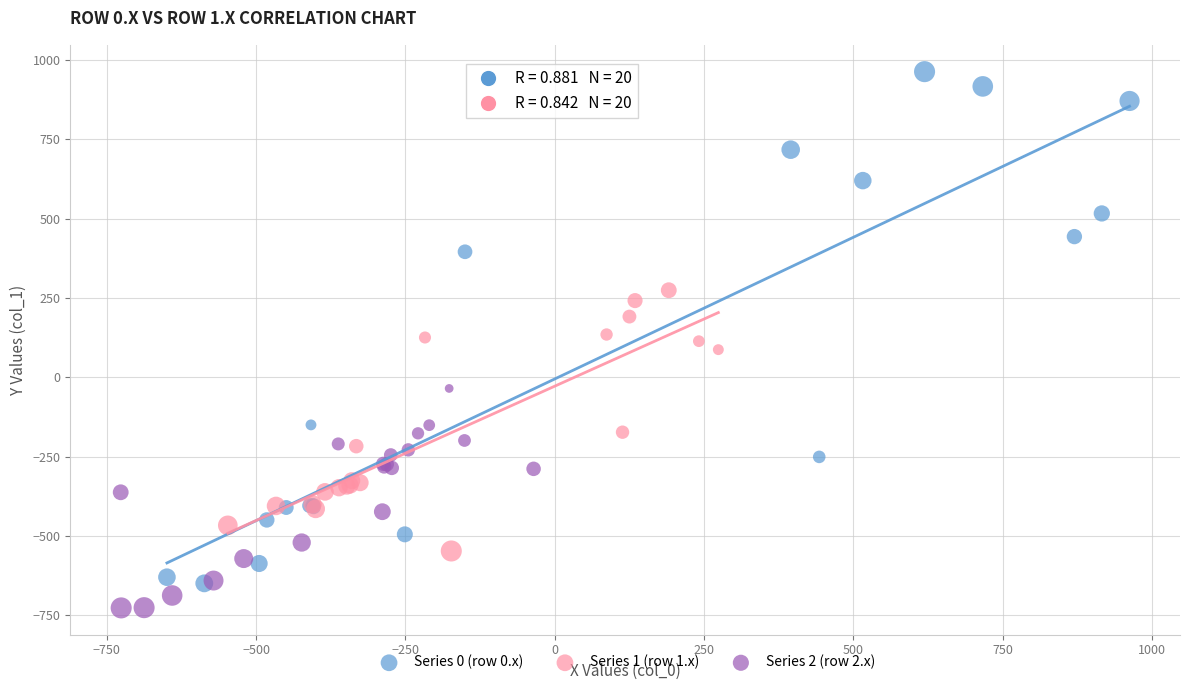

Which series contains the lowest Y value?

Series 2 (row 2.x)